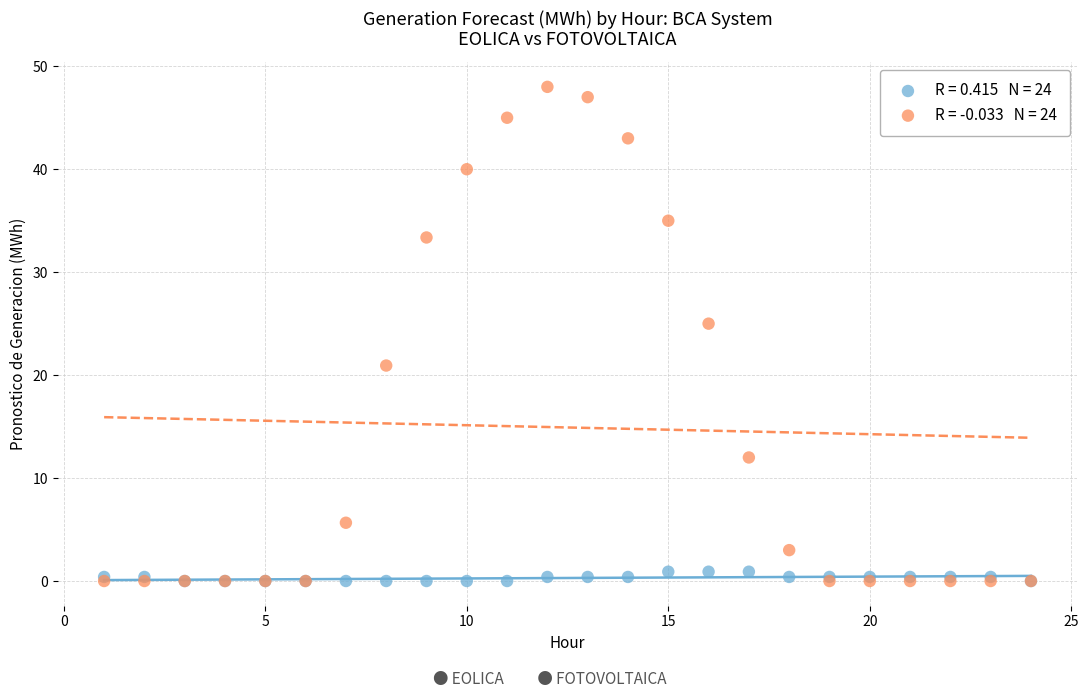

Across all series, what Y value is closest to 24?

25.0